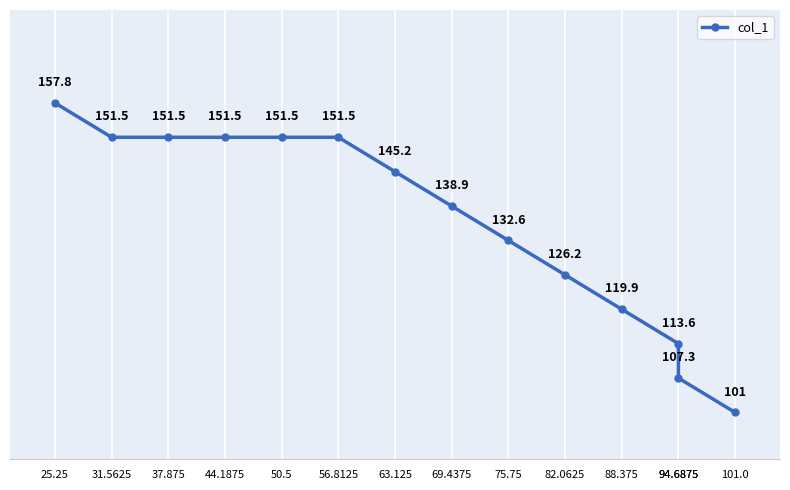

Between 69.4375 and 31.5625, which is larger?

31.5625